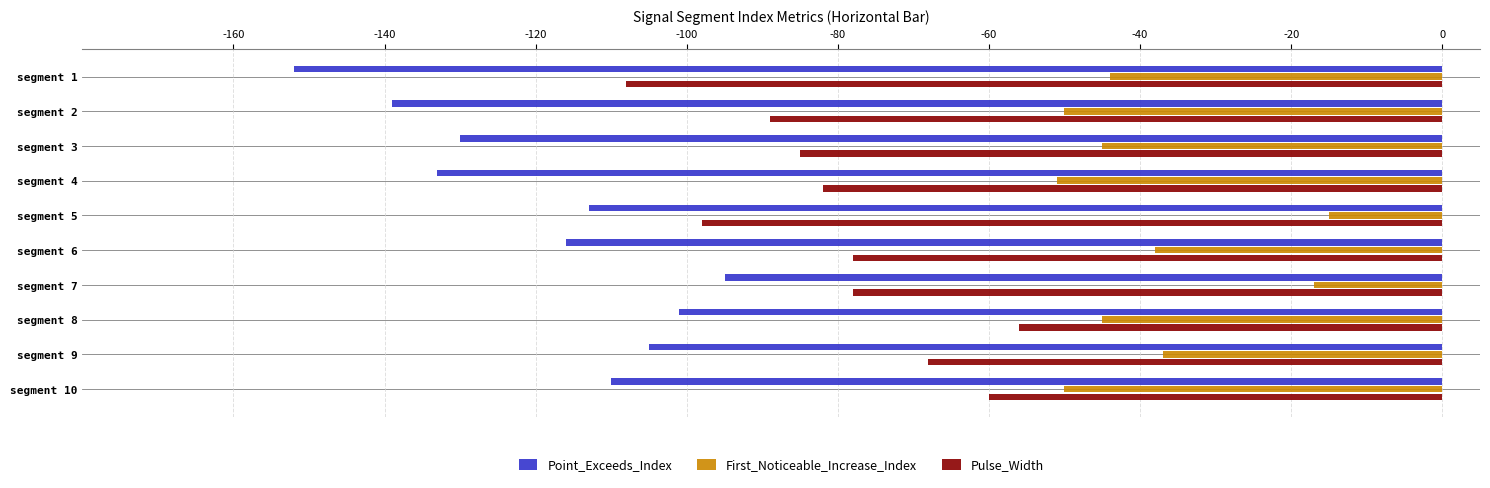

Which series has the widest spread of values?

Point_Exceeds_Index